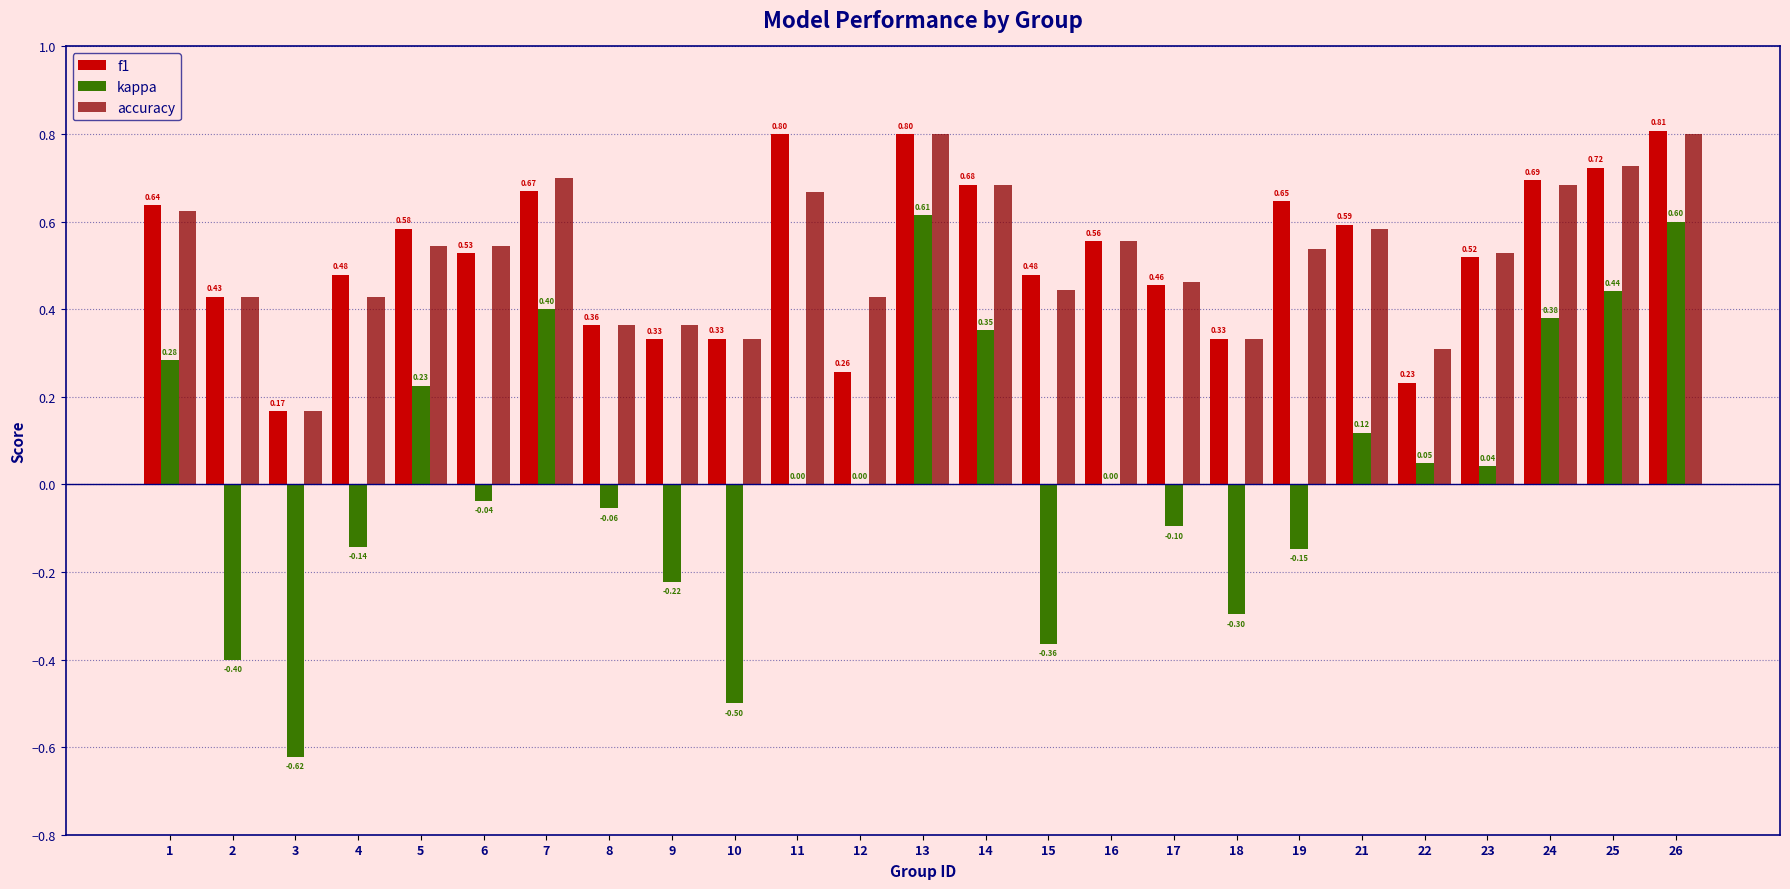

What is the sum of the f1 values at 4 and 13?

1.3